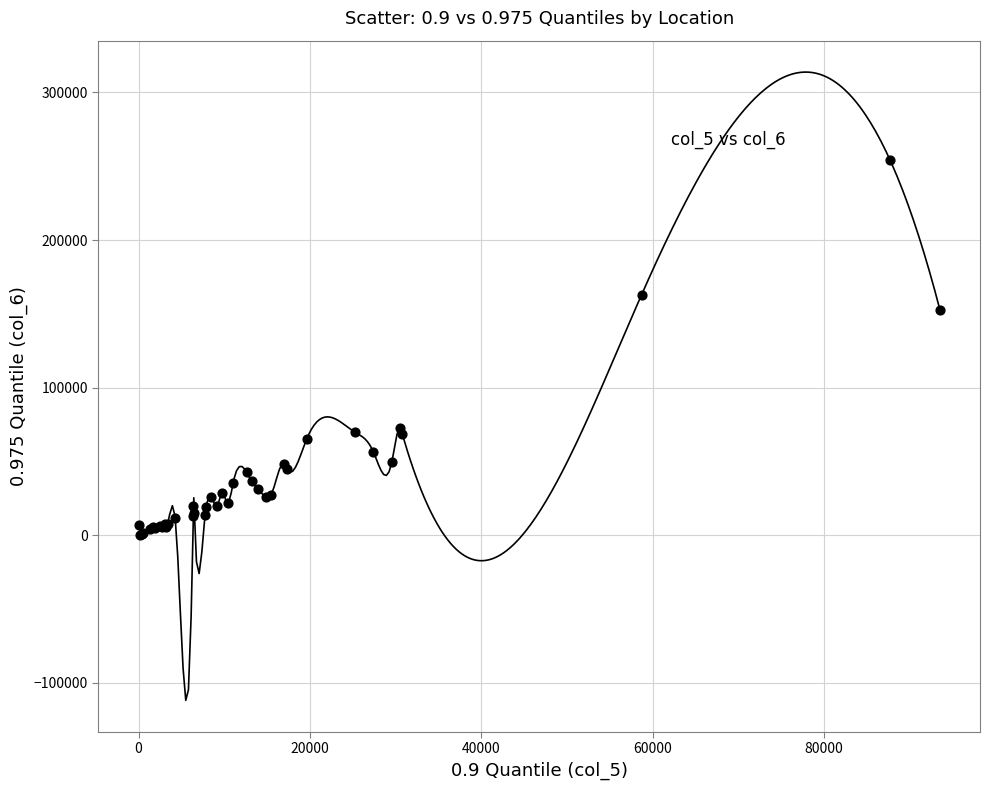

What Y value in the scatter plot is closest to 127273?

152759.7